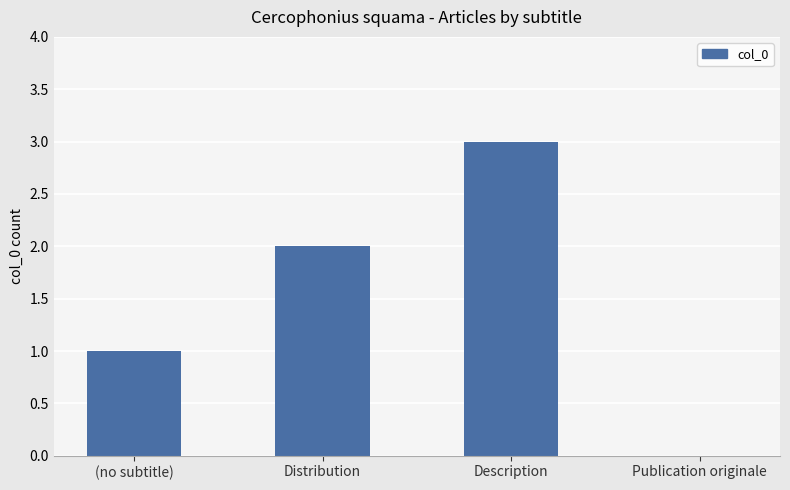

How many values are above zero?

3